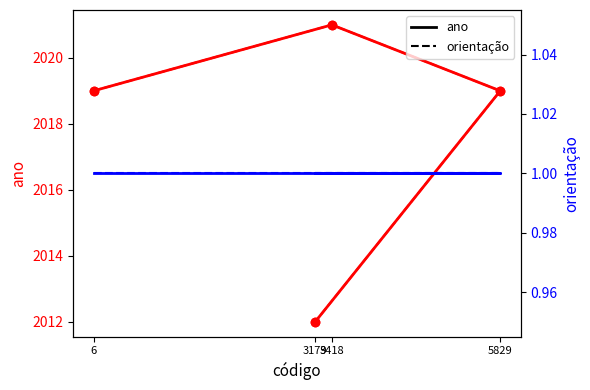

What is the sum of all orientação (dashed) values?

4